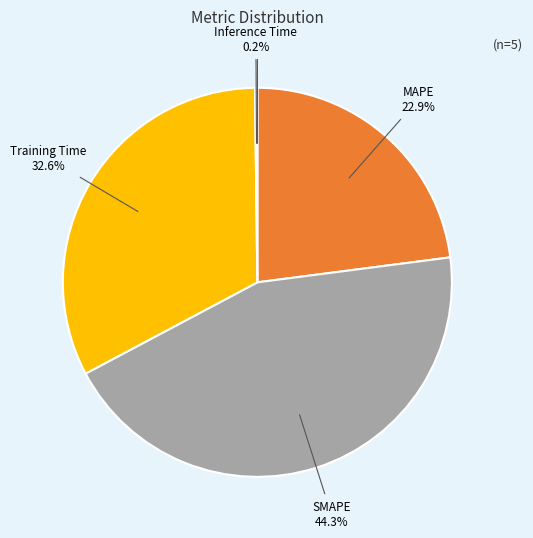

Is there a majority slice in this chart?

No